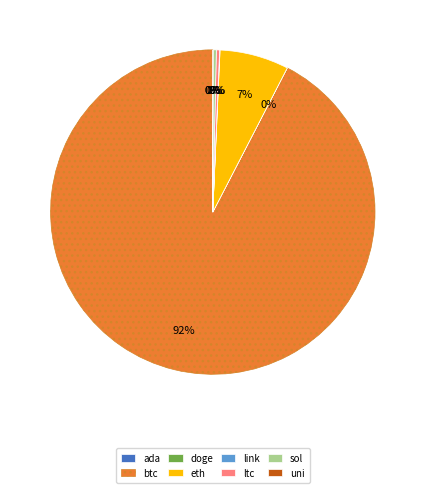

To the nearest percent, what is the average slice percentage?

12%